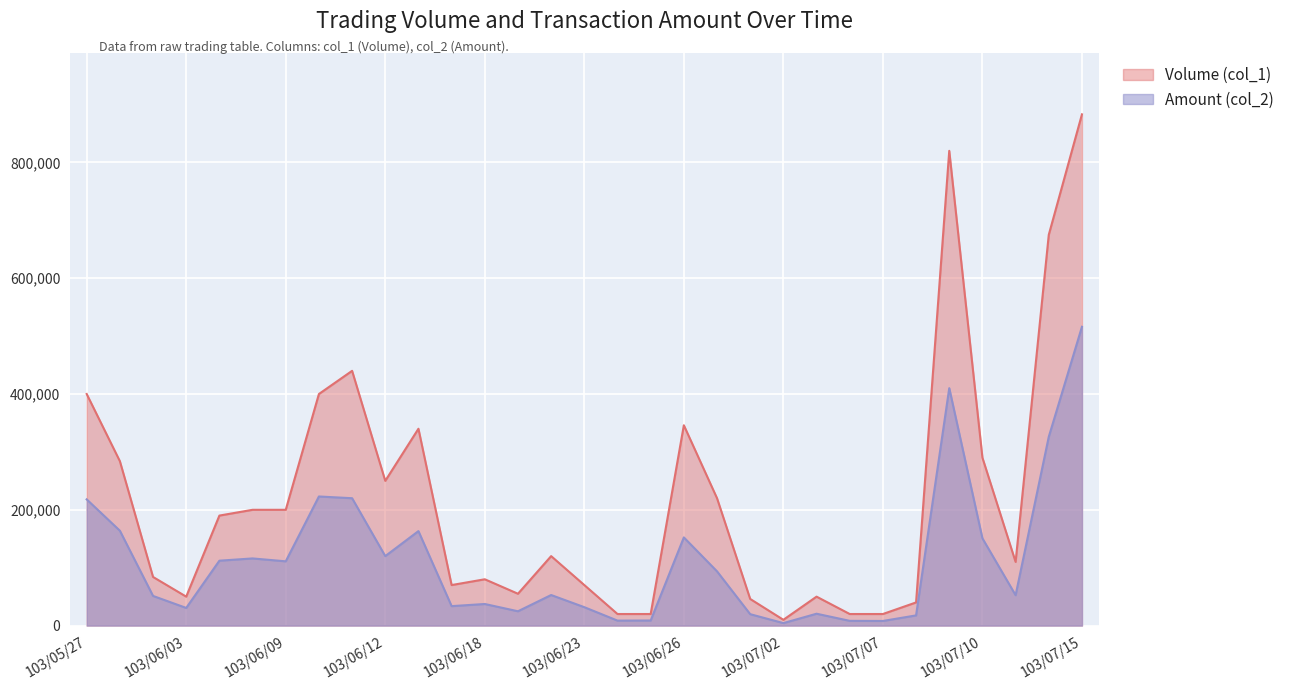

What position from the left is 103/06/19?

14